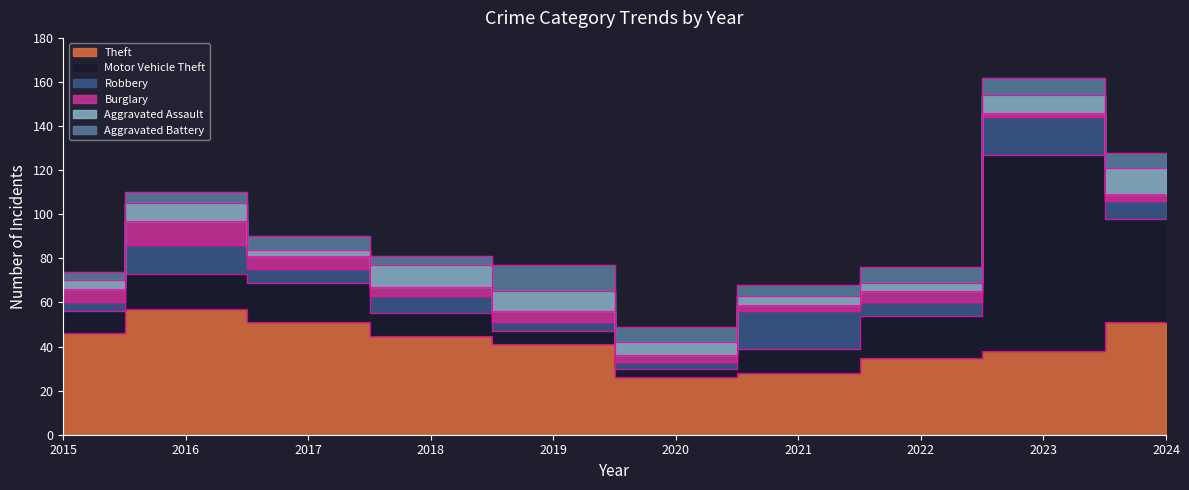

What is the total value across all series at 2024?

128